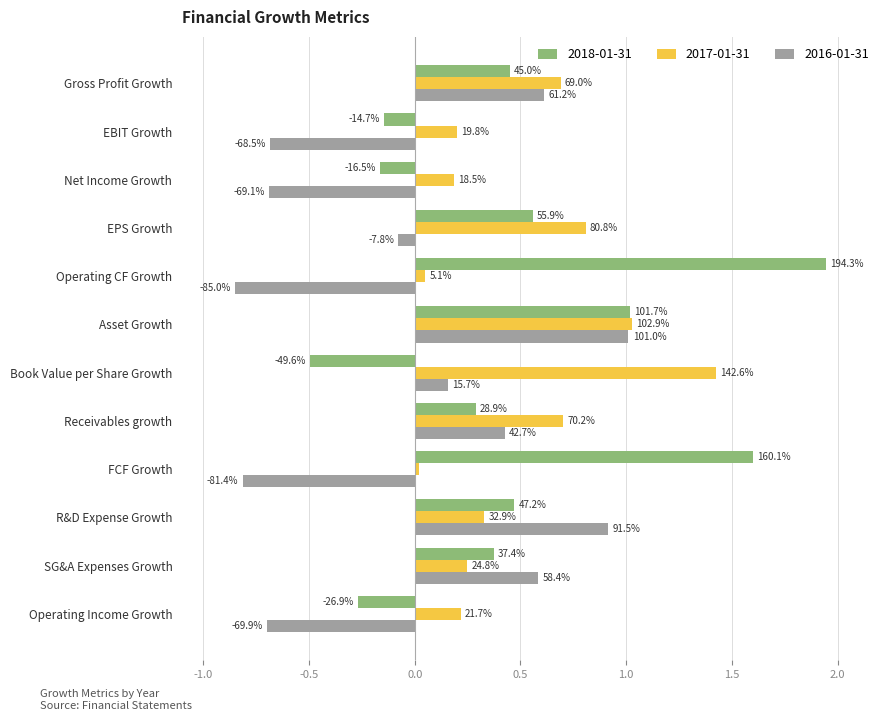

At how many categories does at least one series exceed 0?

12